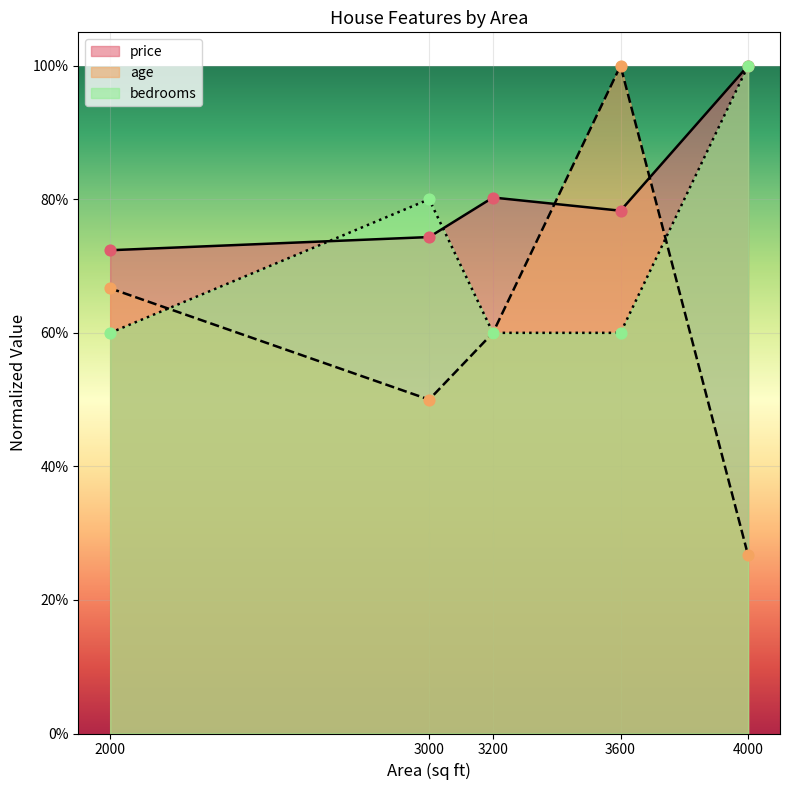

What is the total value across all series at 2000?

2.0